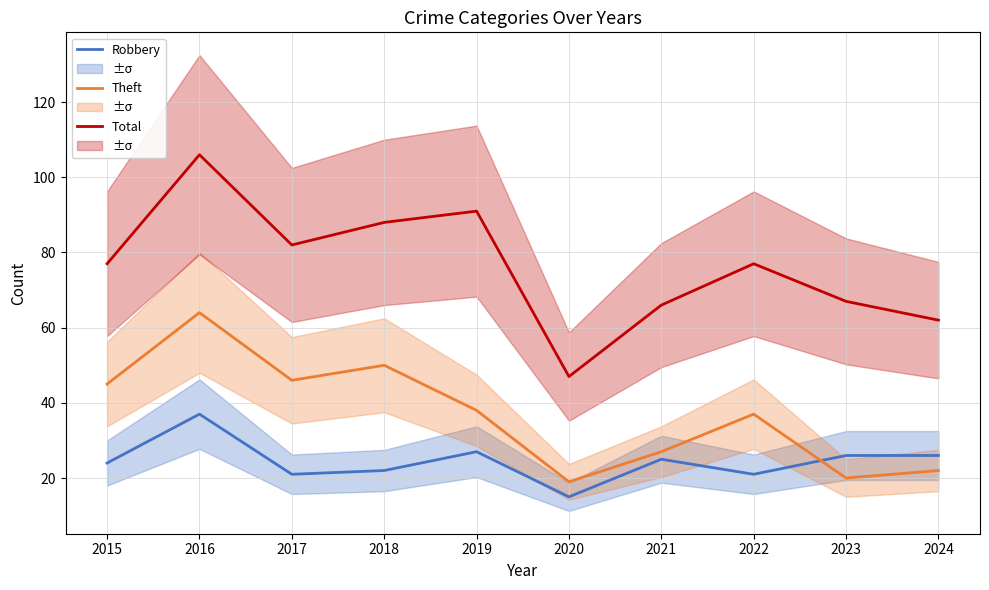

Reading left to right, extract all data points from this chart.

Robbery: 24	37	21	22	27	15	25	21	26	26
Theft: 45	64	46	50	38	19	27	37	20	22
Total: 77	106	82	88	91	47	66	77	67	62